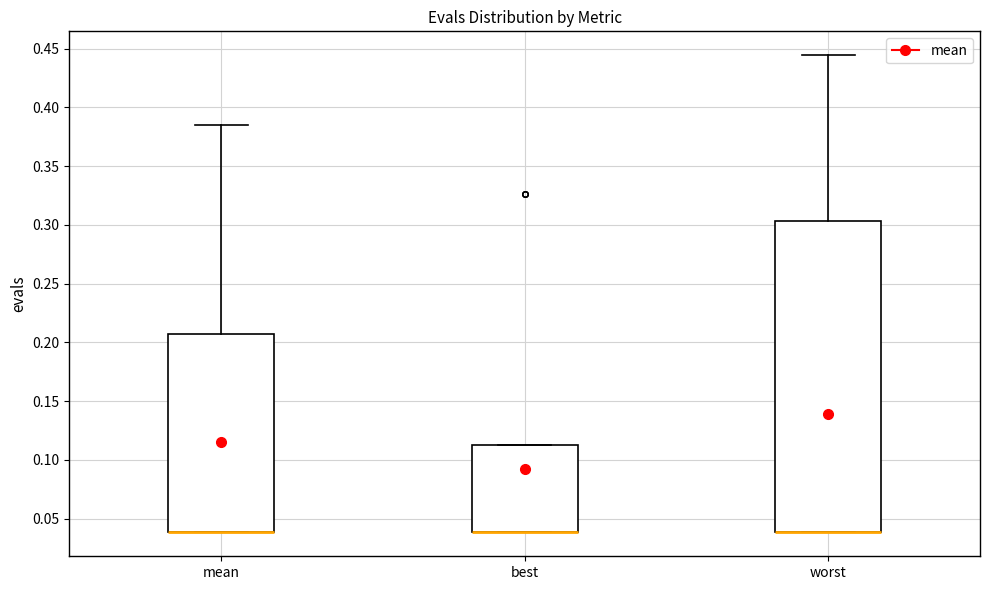

Reading left to right, read every box against the y-axis: the position of its median line, the range the box covers, and the ends of its whiskers. The values are not printed on the chart, so give them approximately, as read against the axis.

mean: median 0.040 (drawn on the box's lower edge), box 0.040 to 0.205, whiskers 0.040 to 0.385
best: median 0.040 (drawn on the box's lower edge), box 0.040 to 0.110, whiskers 0.040 to 0.110
worst: median 0.040 (drawn on the box's lower edge), box 0.040 to 0.305, whiskers 0.040 to 0.445